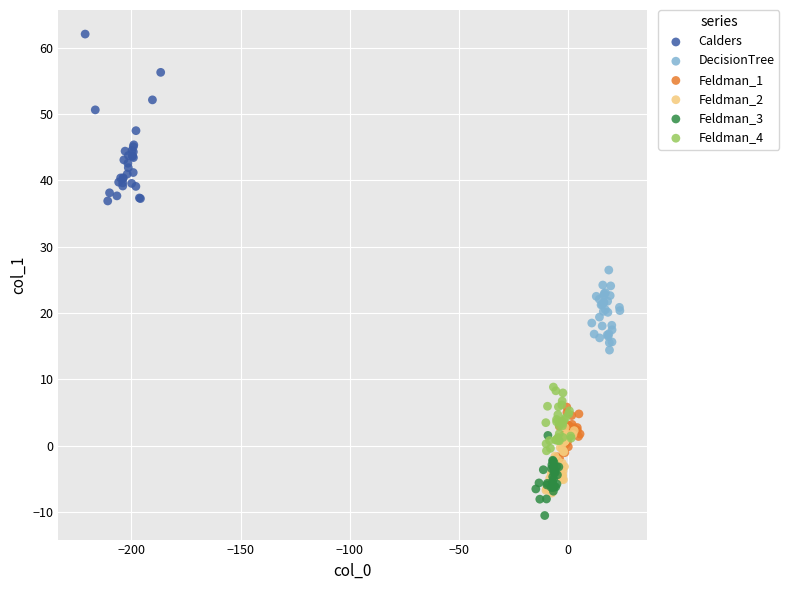

Which series contains the lowest Y value?

Feldman_3